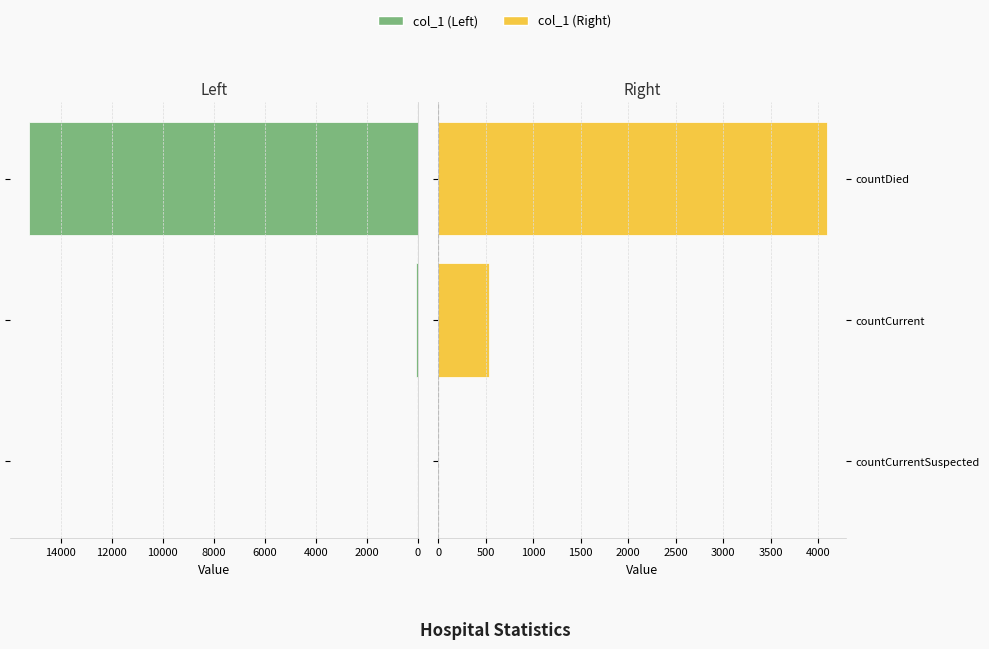

True or false: Right Series has a value of 6268 at countDied.

False